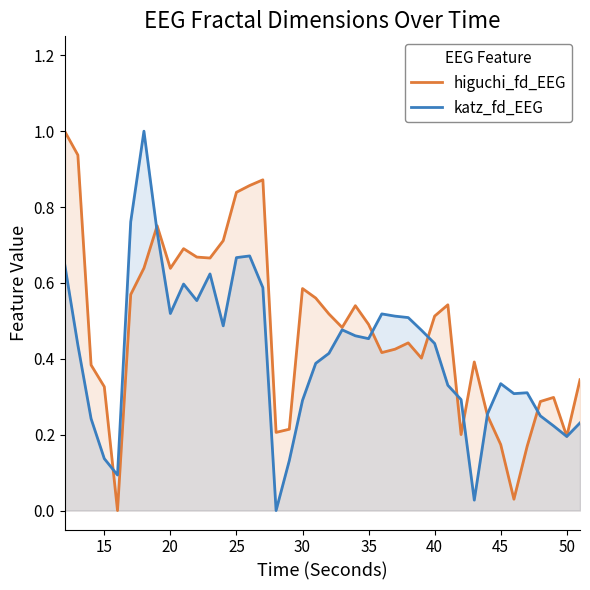

What is the maximum value shown in the chart?

1.0